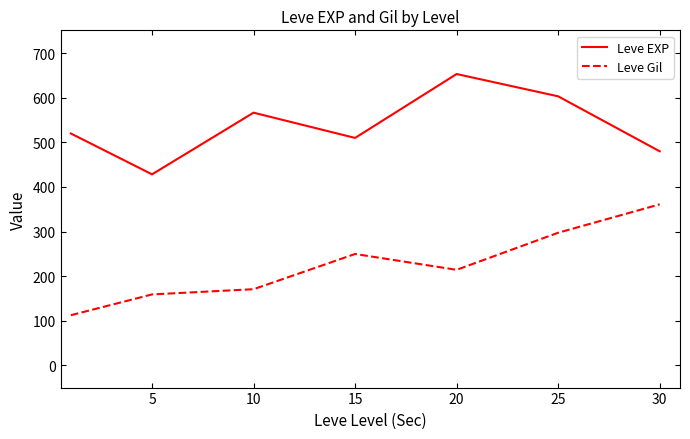

Reading left to right, extract all data points from this chart.

Leve EXP: 520.0	428.3	566.7	510.0	653.3	603.3	480.0
Leve Gil: 112.3	159.0	170.7	249.7	214.2	297.3	361.0